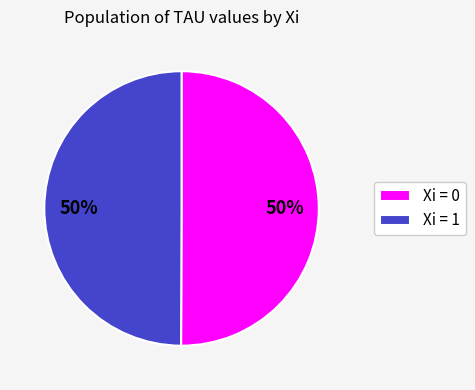

What is the ratio of the value at Xi = 0 to the value at Xi = 1?

1.0